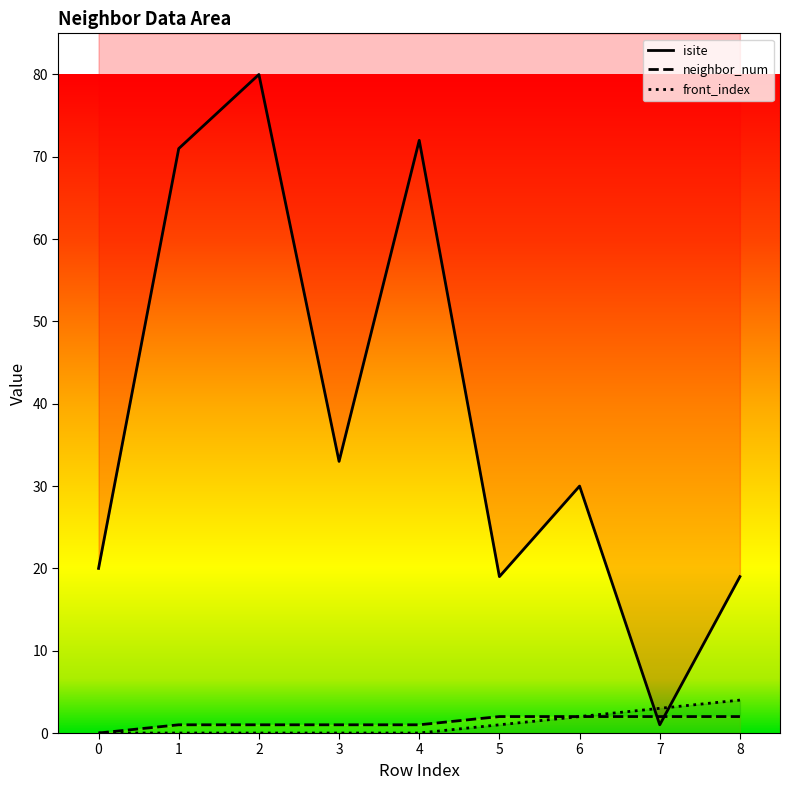

How many times do isite and neighbor_num cross each other?

2